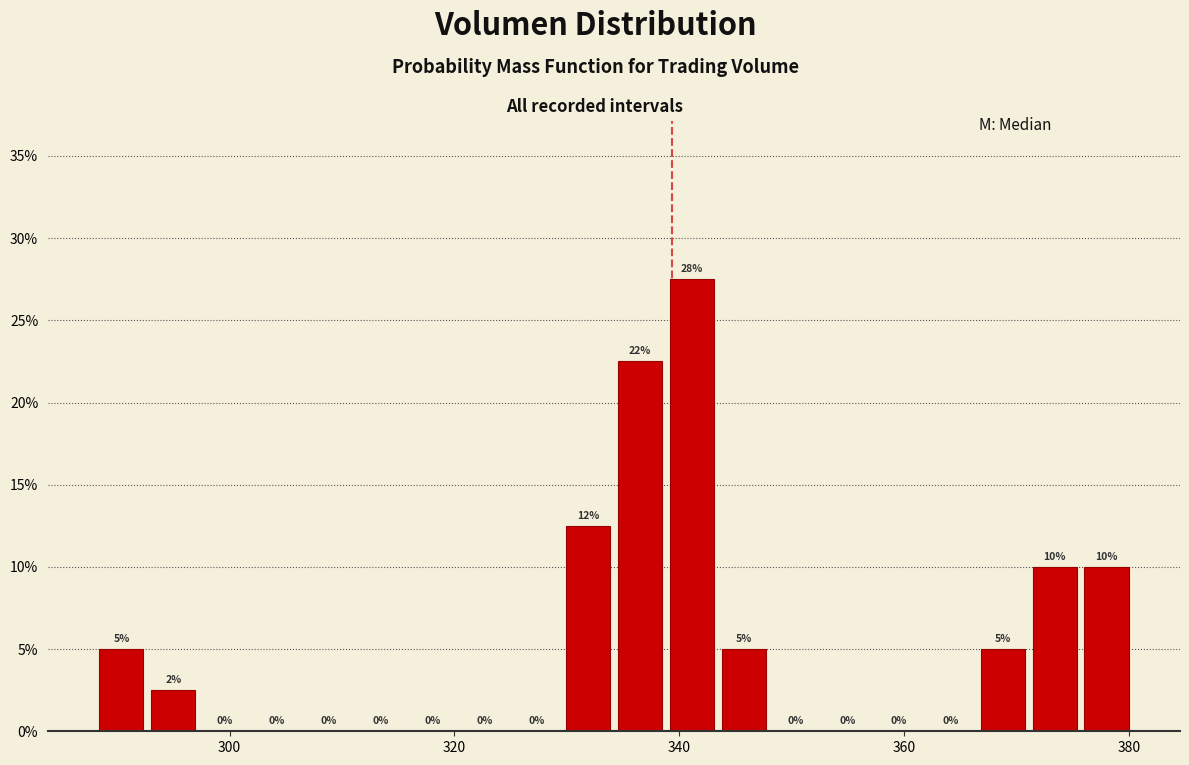

Read against the x-axis, roughly where is the centre of the tallest bar?

342